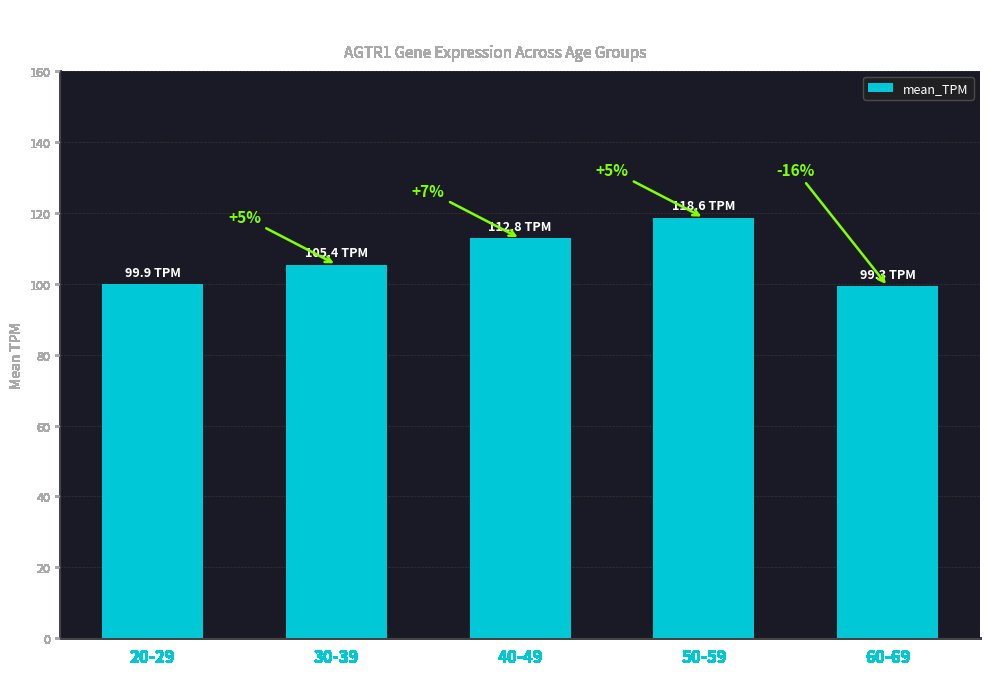

How many bars are there in total?

5